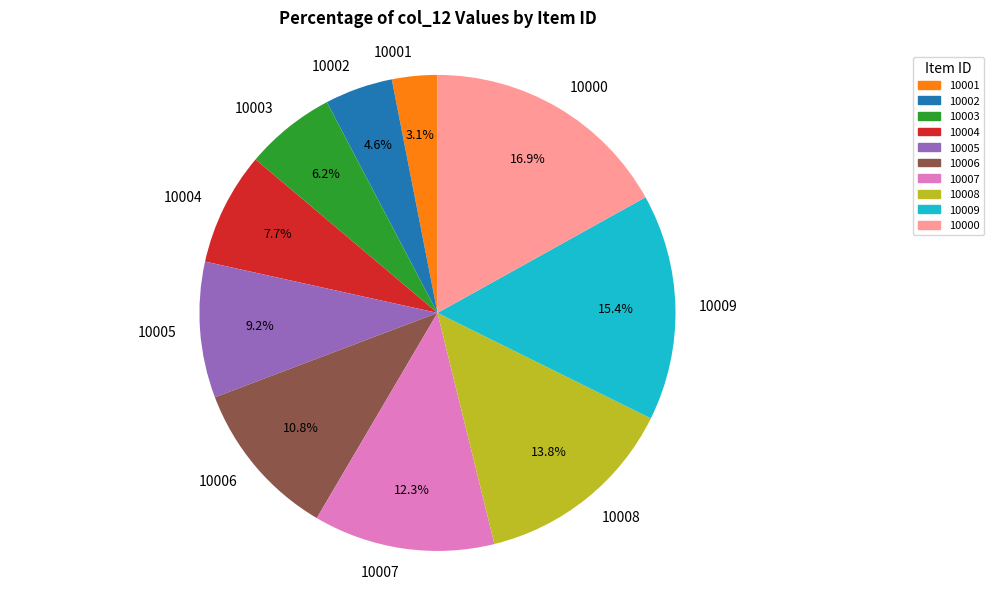

Which has a higher value, 10004 or 10002?

10004